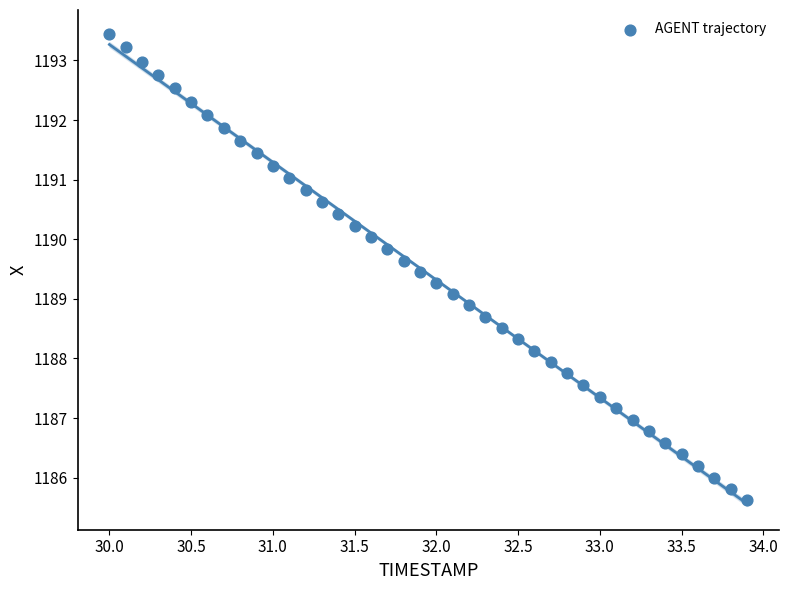

What is the range of Y values (max minus min)?

7.8